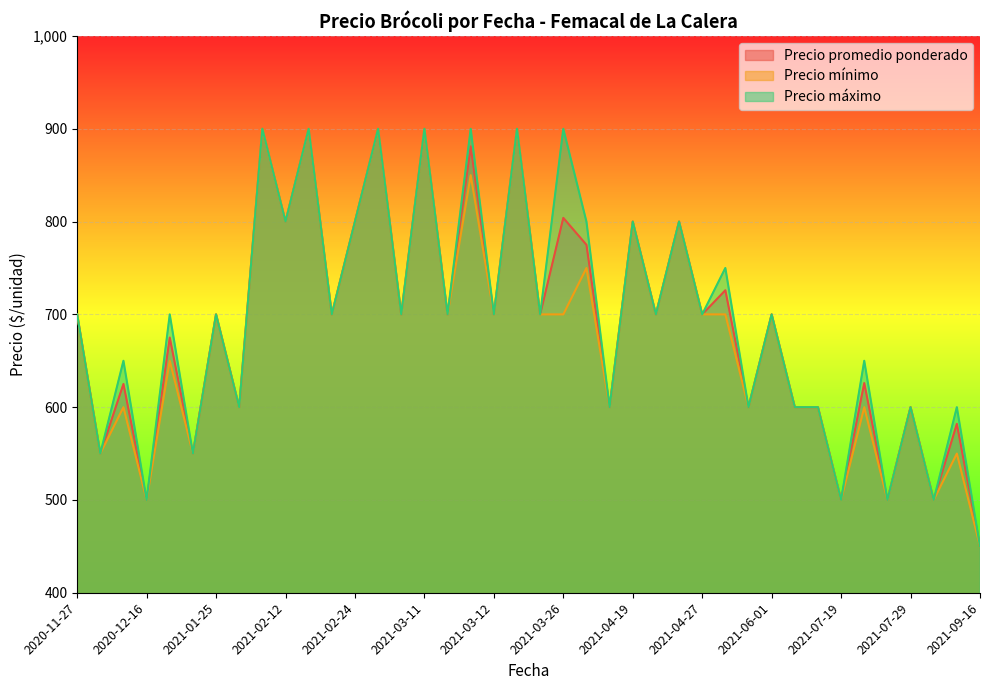

What is the lowest value of the Precio máximo series?

450